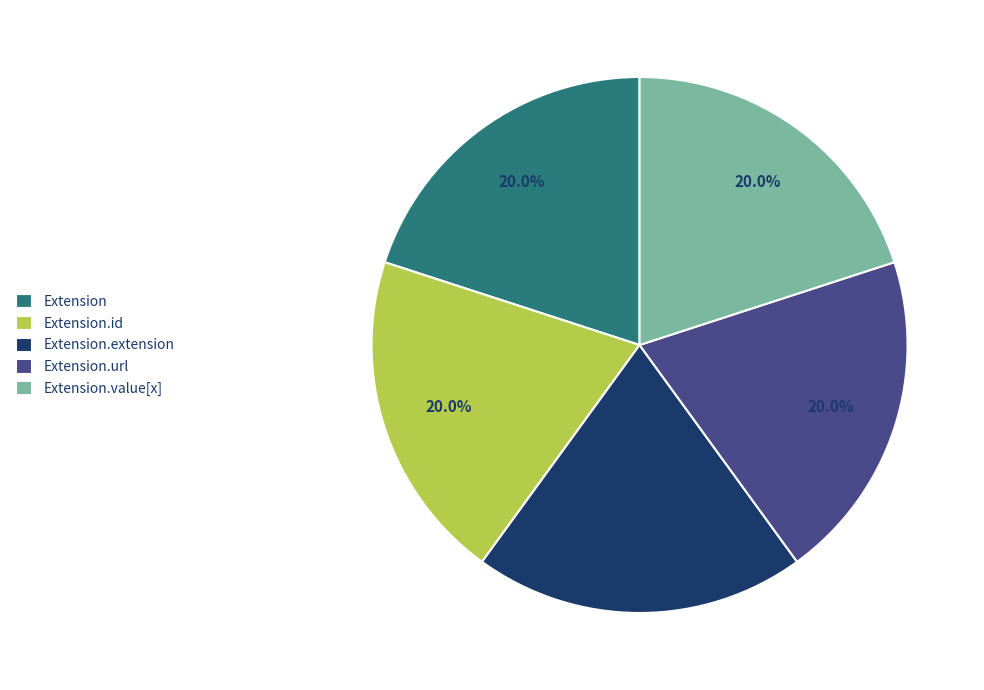

What is the ratio of the value at Extension.value[x] to the value at Extension.extension?

1.0